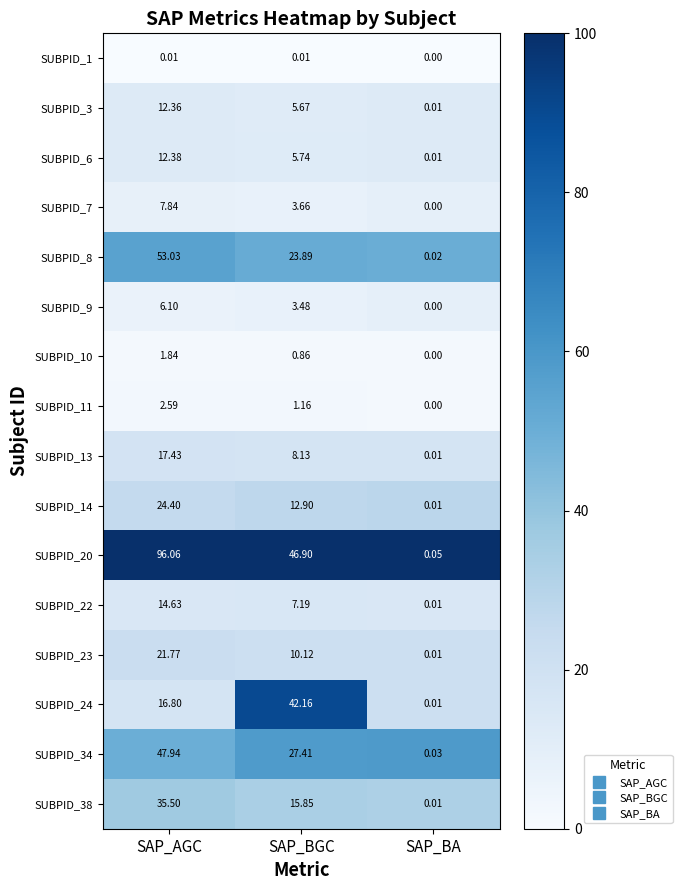

At which label does SUBPID_7 reach its peak?

SAP_AGC